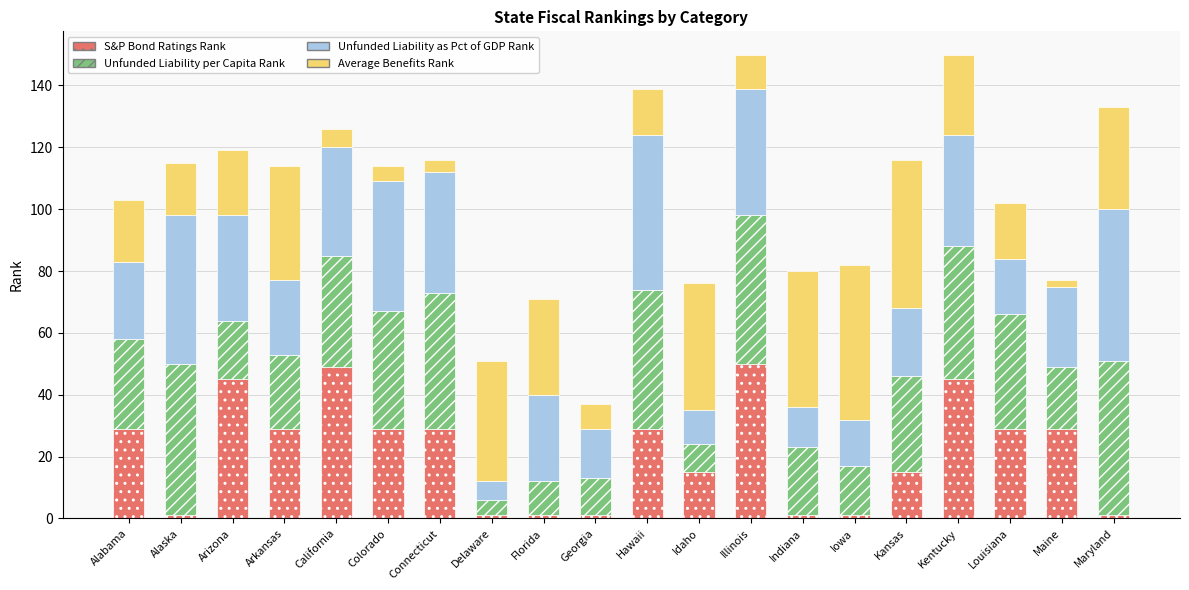

What is the sum of all S&P Bond Ratings Rank values?

429